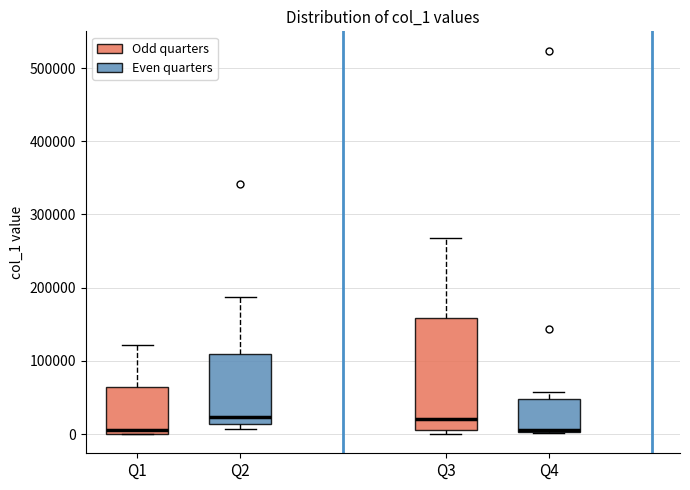

Reading left to right, transcribe this box plot: for each box, give where its median line is, the range the box spans, and where its two whiskers end, as read against the y-axis. The values are not printed on the chart, so give them approximately, as read against the axis.

Q1: median 10000, box 0 to 60000, whiskers 0 to 120000
Q2: median 20000, box 10000 to 110000, whiskers 10000 (just below the box's lower edge) to 190000
Q3: median 20000, box 10000 to 160000, whiskers 0 to 270000
Q4: median 10000, box 0 to 50000, whiskers 0 to 60000